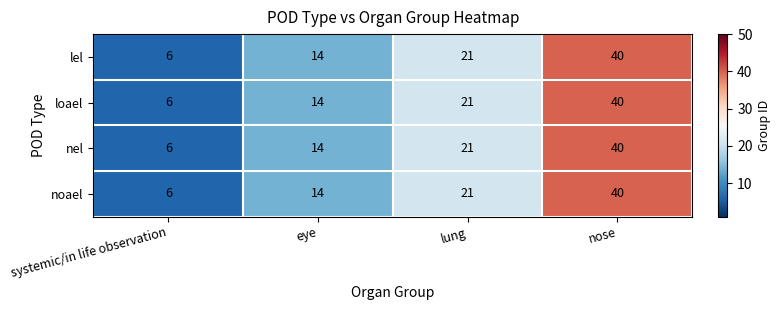

Reading left to right, list all the values displayed in this chart.

lel: 6	14	21	40
loael: 6	14	21	40
nel: 6	14	21	40
noael: 6	14	21	40